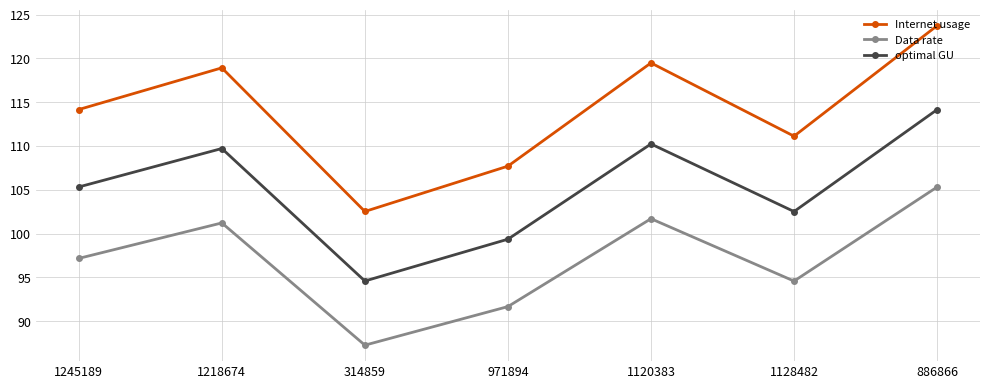

True or false: optimal GU and Internet usage cross at least once.

False